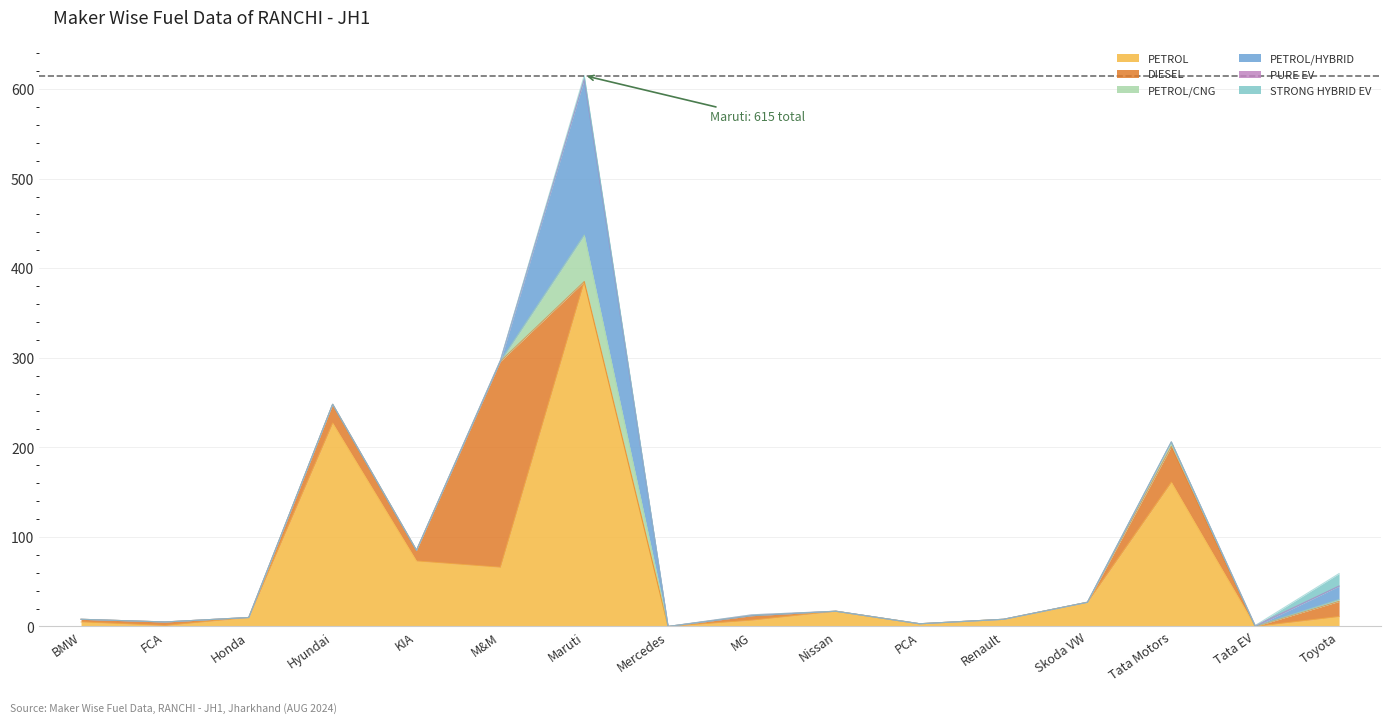

Which has a higher value, MARUTI SUZUKI INDIA LTD or SKODA AUTO VOLKSWAGEN INDIA PVT LTD?

MARUTI SUZUKI INDIA LTD